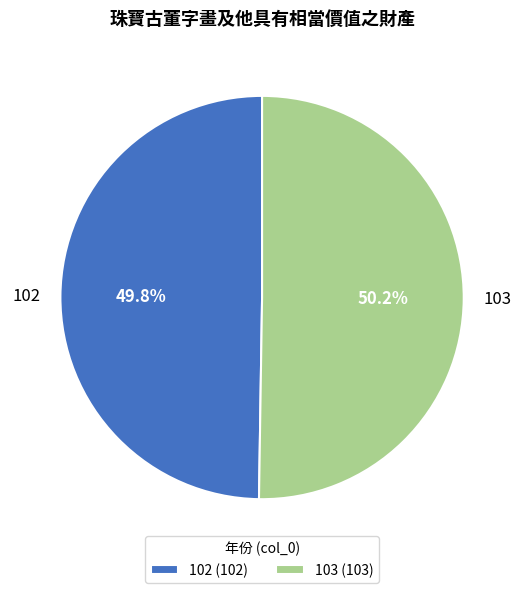

Is it true that 102 is 45% of the pie?

False